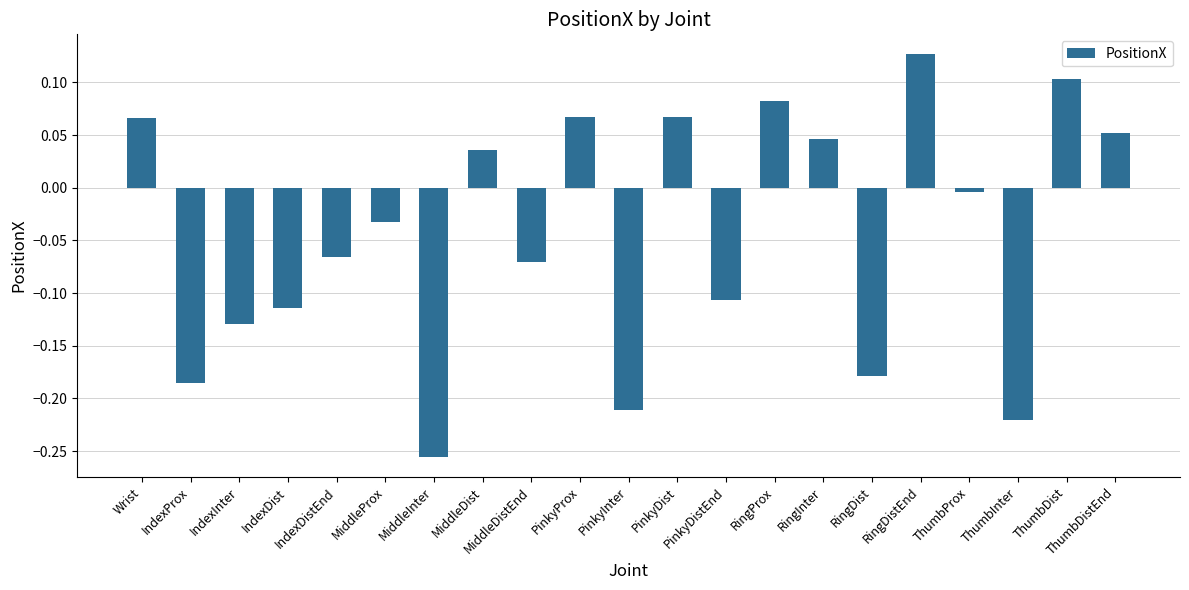

What is the difference between the maximum and minimum values?

0.4